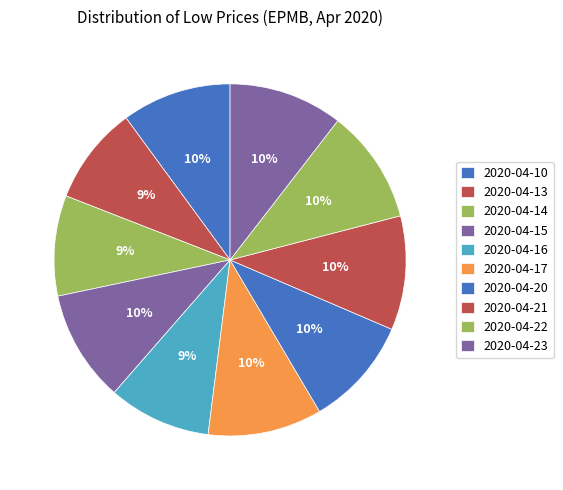

Count the number of slices in the pie.

10